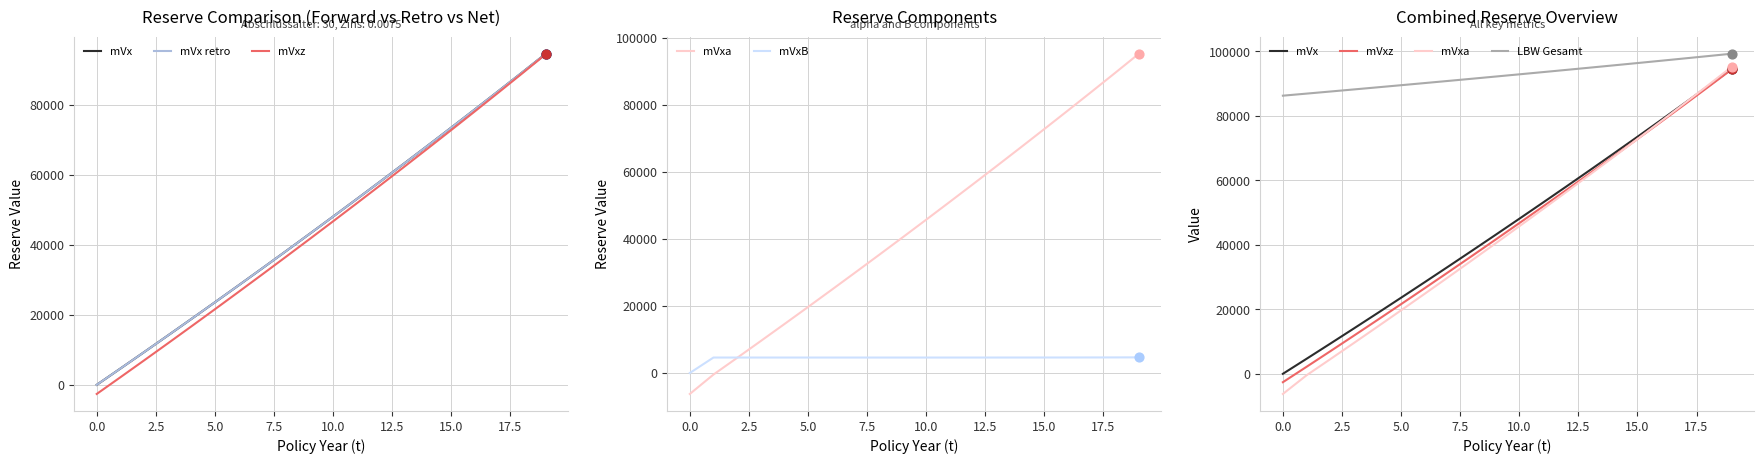

Is the value of mVx retro at 7.5 greater than the value of LBW Gesamt at 12?

No